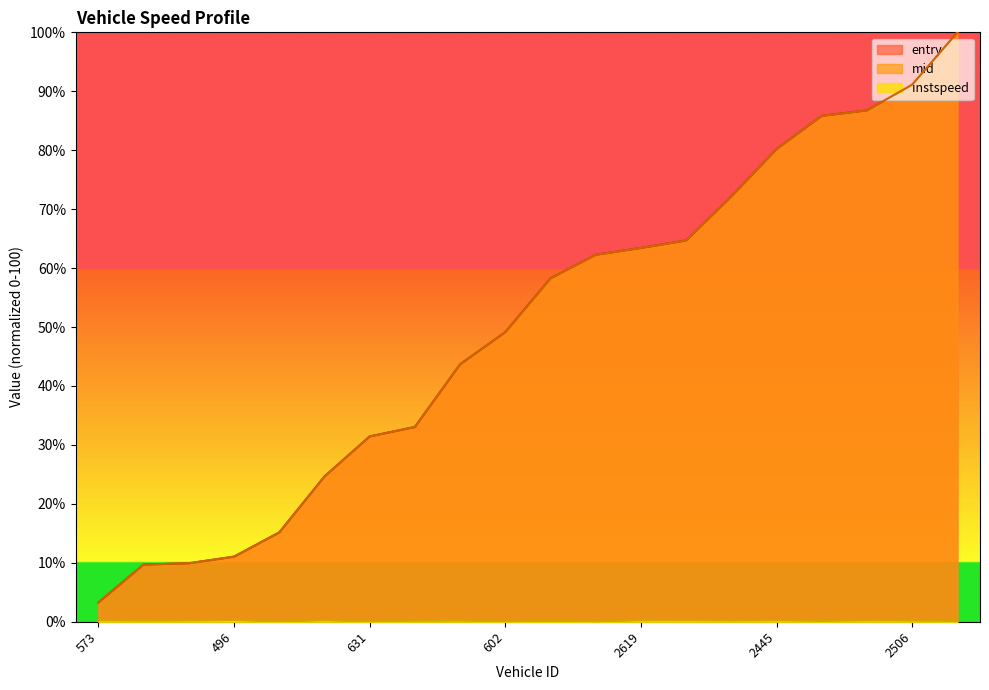

Which category has the highest value in the entry series?

2405